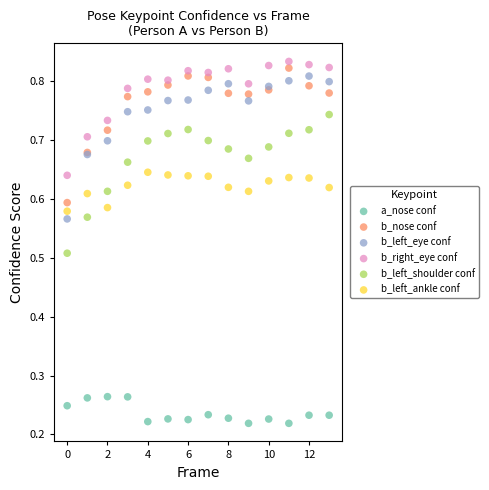

Which series contains the lowest Y value?

a_nose conf